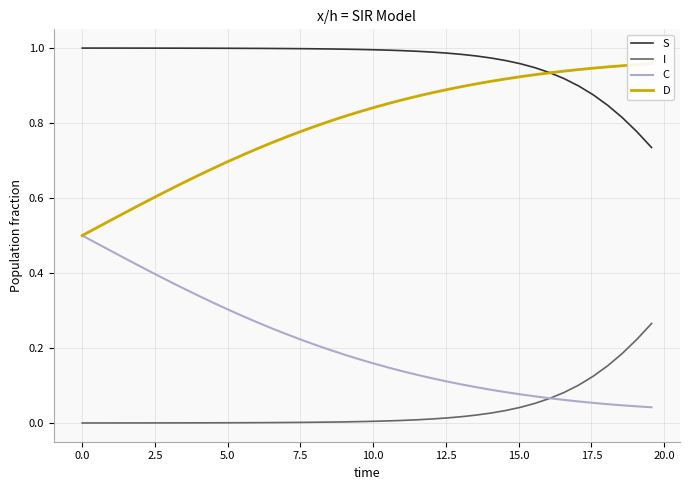

At how many categories does at least one series exceed 0?

40